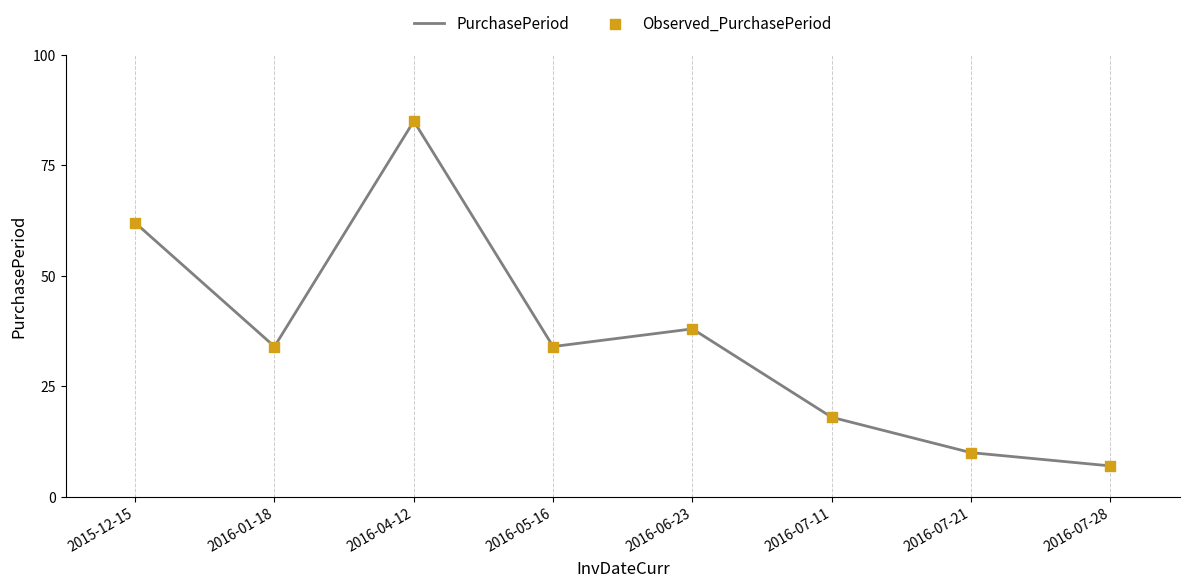

Between 2016-04-12 and 2015-12-15, which is larger?

2016-04-12